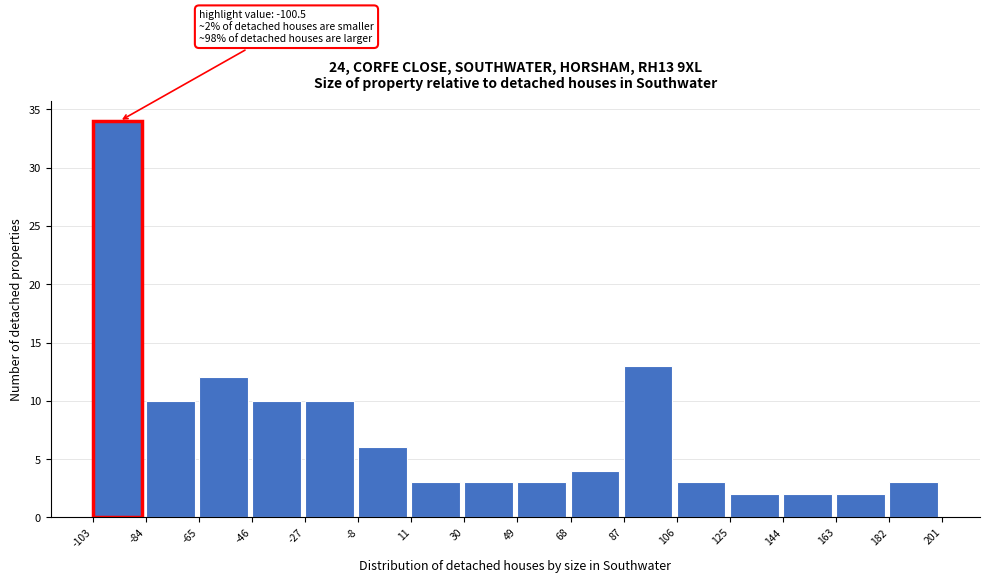

Which range on the x-axis has the tallest bar?

-103 to -84